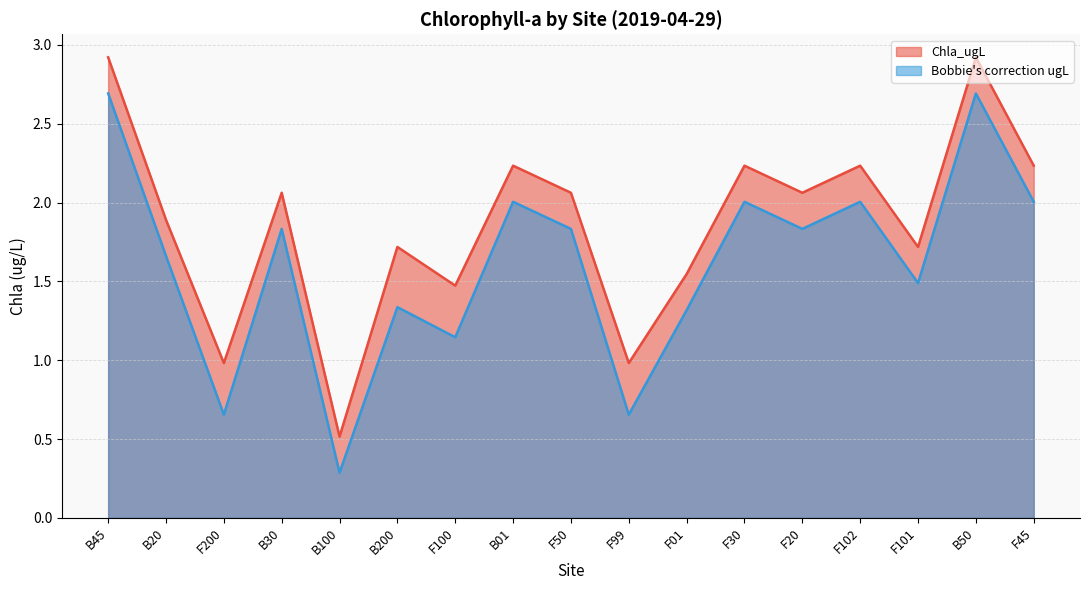

True or false: Chla_ugL and Bobbie's correction ugL intersect in this chart.

False